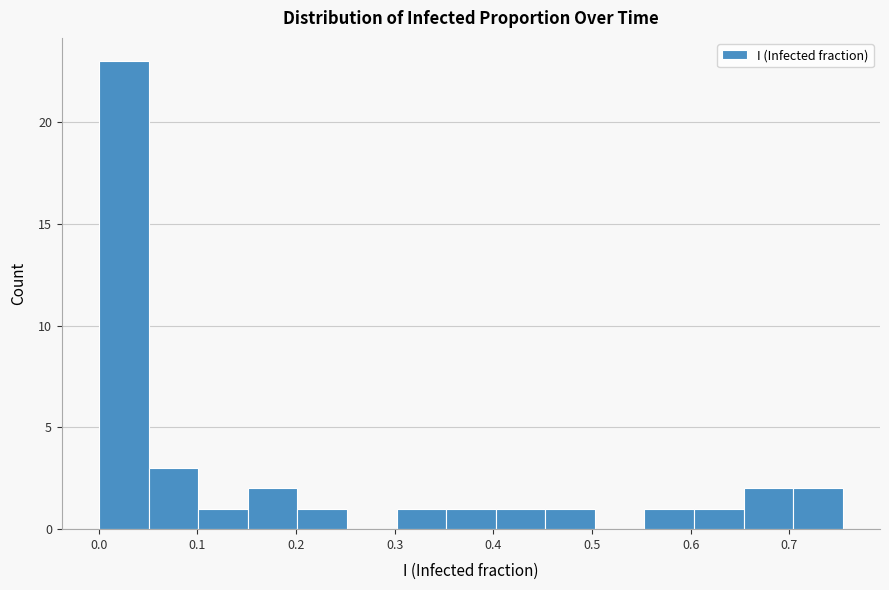

Reading left to right, list every bar in this chart as the range it spans on the x-axis followed by its height. Neither the bar edges nor the heights are printed on the chart, so give them approximately, as read against the axes.

0.00 to 0.05: 23
0.05 to 0.10: 3
0.10 to 0.15: 1
0.15 to 0.20: 2
0.20 to 0.25: 1
0.25 to 0.30: 0
0.30 to 0.35: 1
0.35 to 0.40: 1
0.40 to 0.45: 1
0.45 to 0.50: 1
0.50 to 0.55: 0
0.55 to 0.60: 1
0.60 to 0.65: 1
0.65 to 0.70: 2
0.70 to 0.75: 2